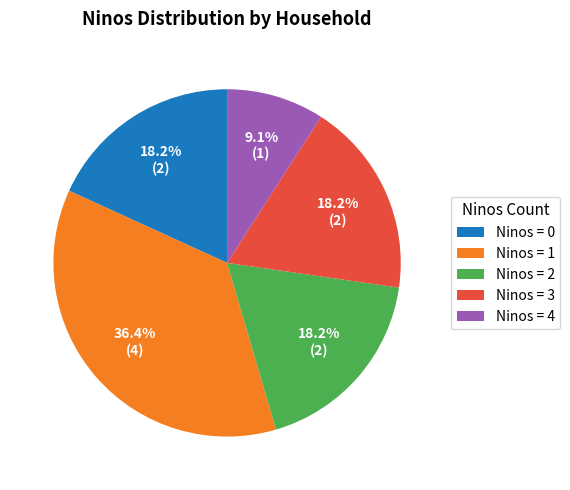

Is the sum of Ninos = 2 and Ninos = 3 greater than half?

No